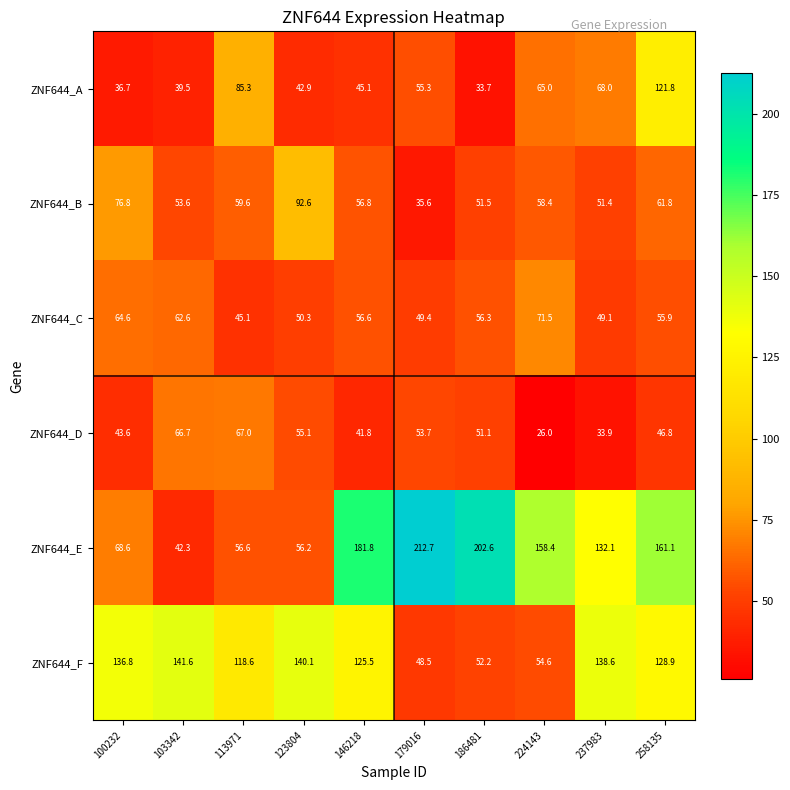

What is the approximate value of ZNF644_D at 258135?

46.8